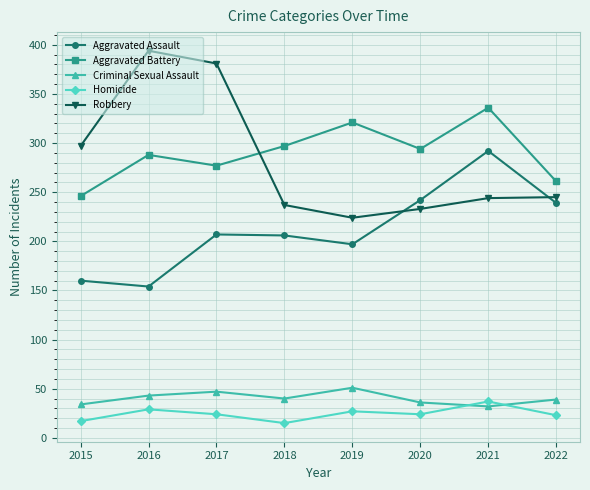

How many interior local valleys does the Robbery series have?

1